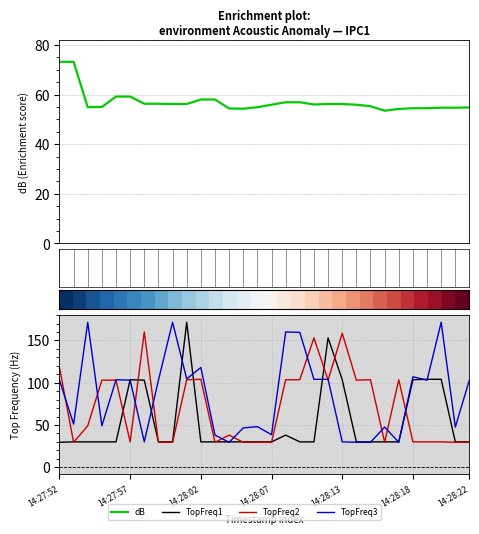

Read the TopFreq2 value at 14:28:18.

30.0